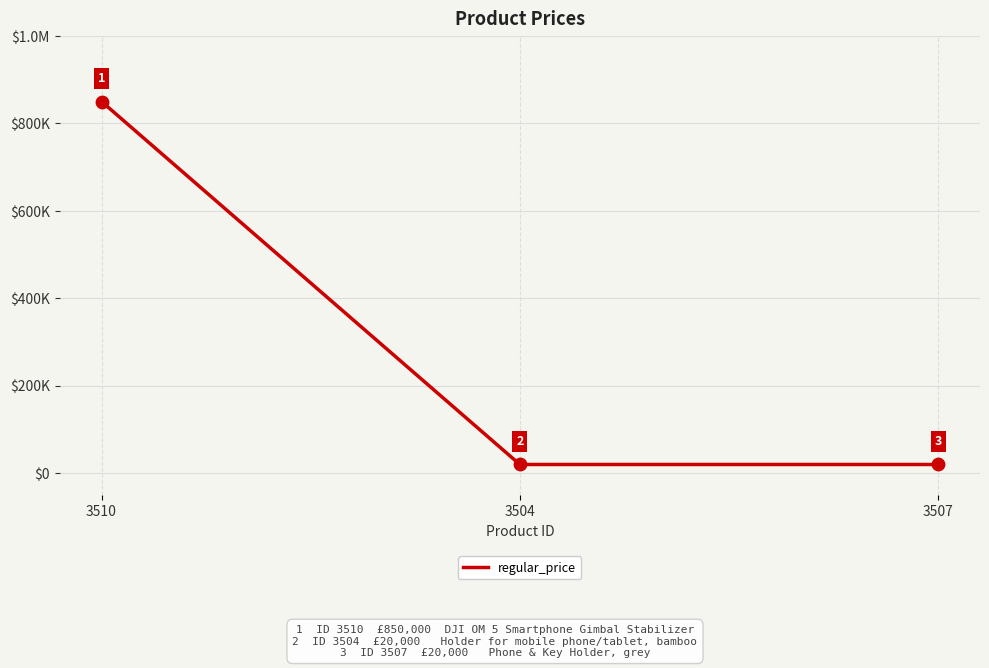

Between 3504 and 3510, which is larger?

3510